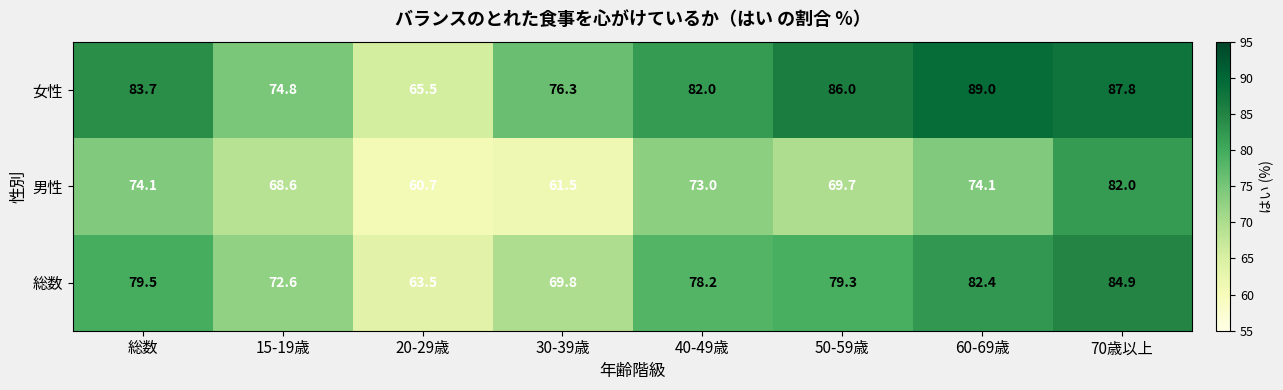

What is the total value across all series at 総数?

237.3